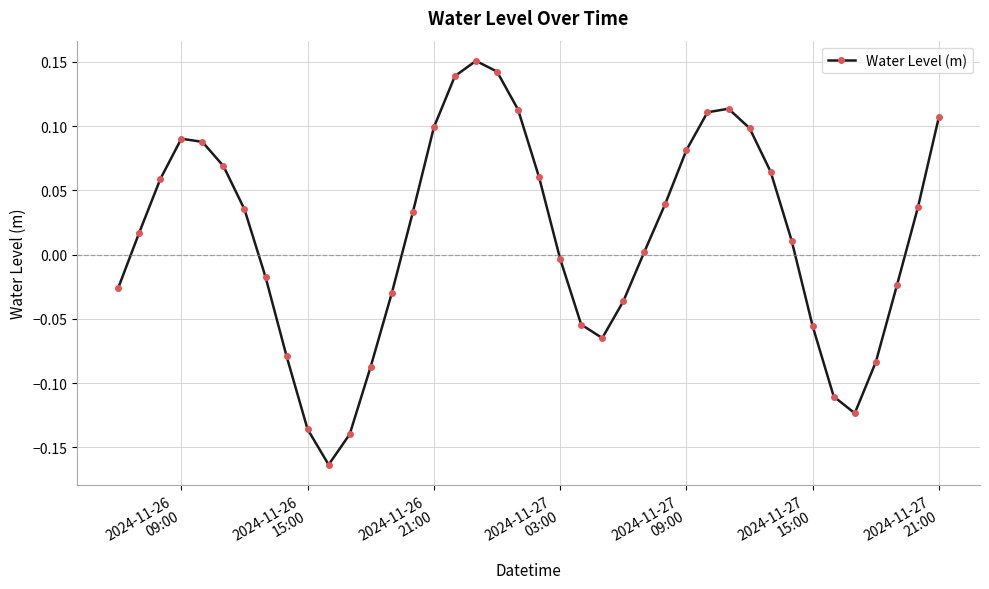

What is the sum of all values?

0.5